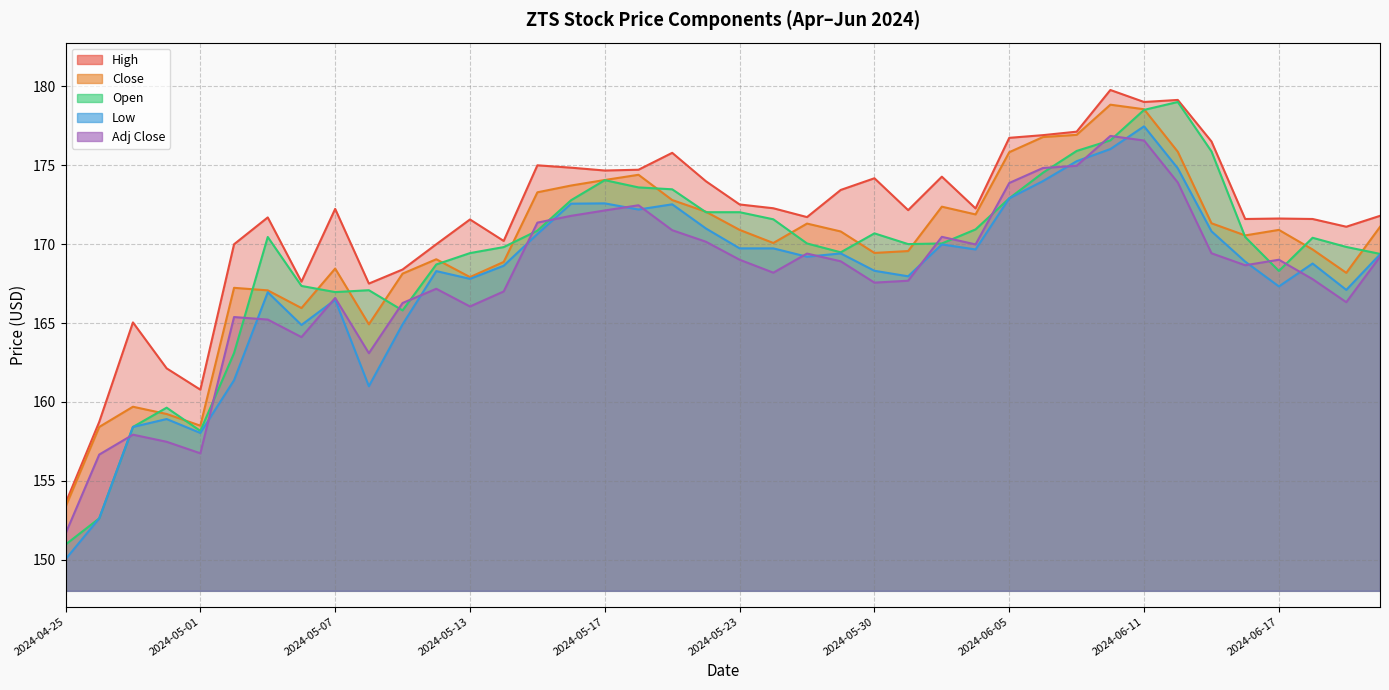

What is the average value of the Low series?

167.9